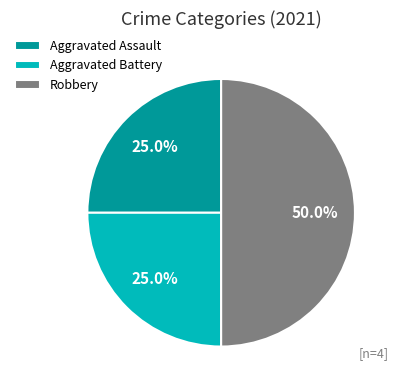

Which category has the biggest portion of the pie?

Robbery